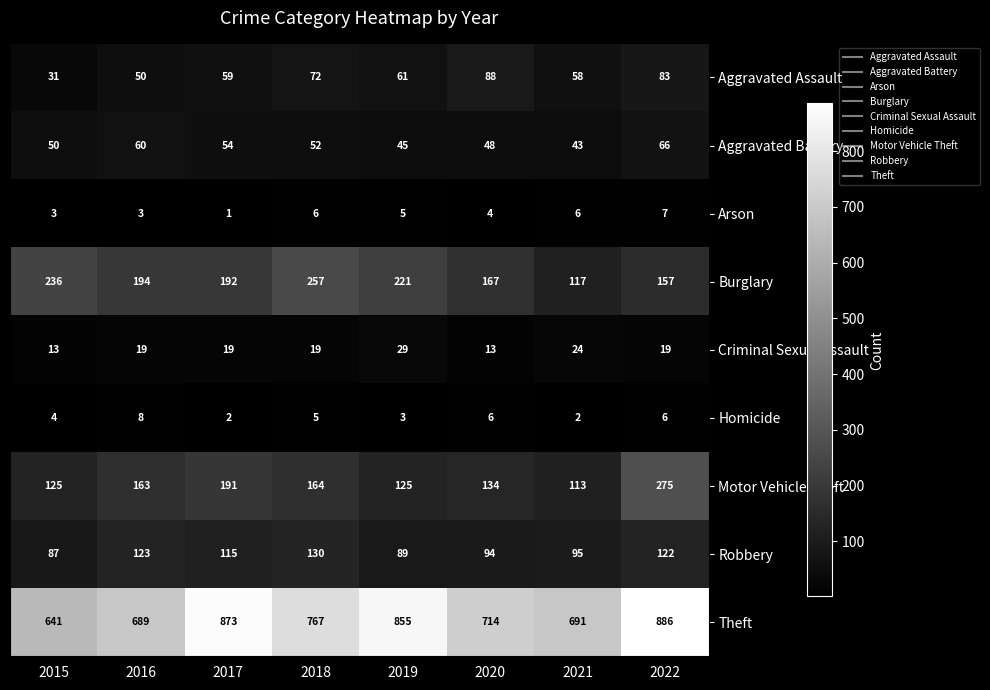

At which category is the sum across all series the highest?

2022